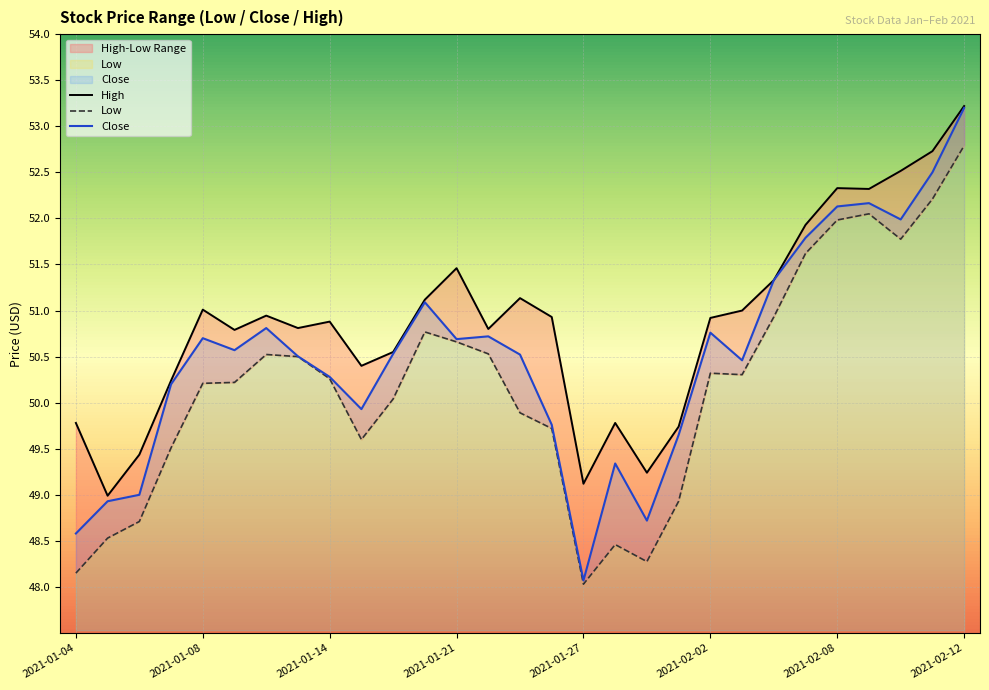

What is the sum of all Low values?

1455.5